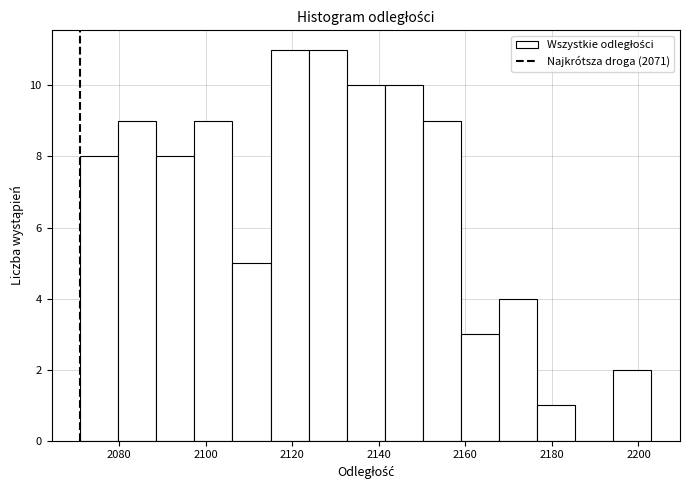

Reading left to right, list every bar in this chart as the range it spans on the x-axis followed by its height. Neither the bar edges nor the heights are printed on the chart, so give them approximately, as read against the axes.

2071.0 to 2079.8: 8
2079.8 to 2088.6: 9
2088.6 to 2097.4: 8
2097.4 to 2106.2: 9
2106.2 to 2115.0: 5
2115.0 to 2123.8: 11
2123.8 to 2132.6: 11
2132.6 to 2141.4: 10
2141.4 to 2150.2: 10
2150.2 to 2159.0: 9
2159.0 to 2167.8: 3
2167.8 to 2176.6: 4
2176.6 to 2185.4: 1
2185.4 to 2194.2: 0
2194.2 to 2203.0: 2